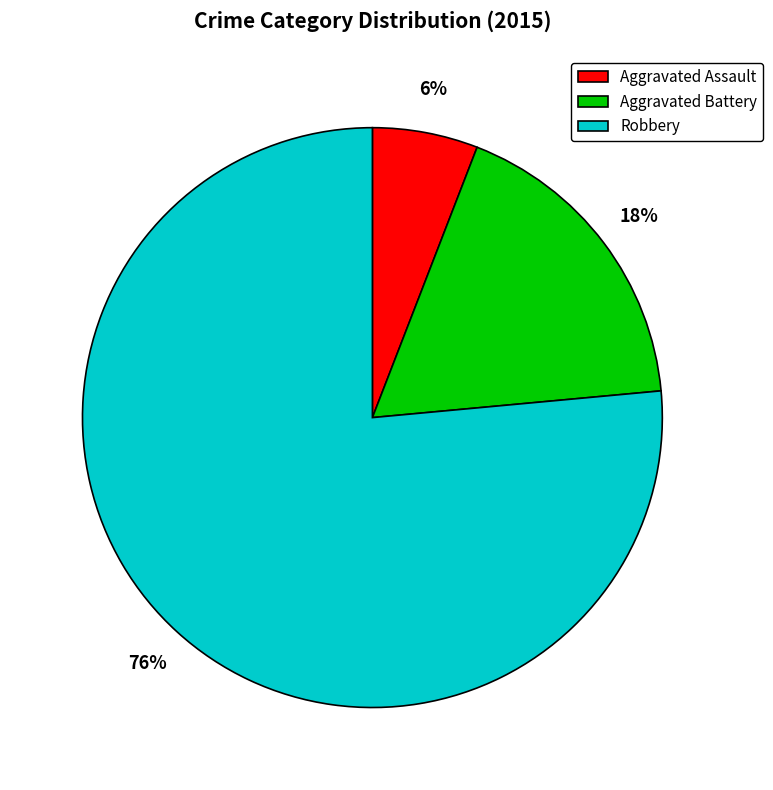

Count the number of slices in the pie.

3